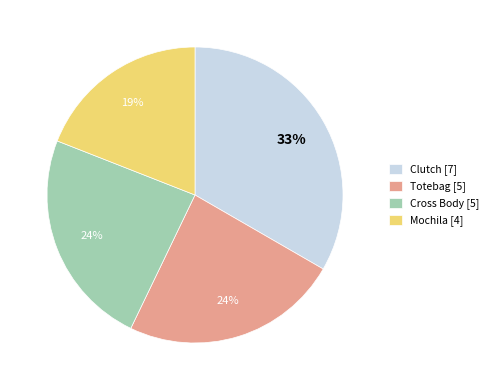

Do Mochila and Clutch together represent more than half of the pie?

Yes